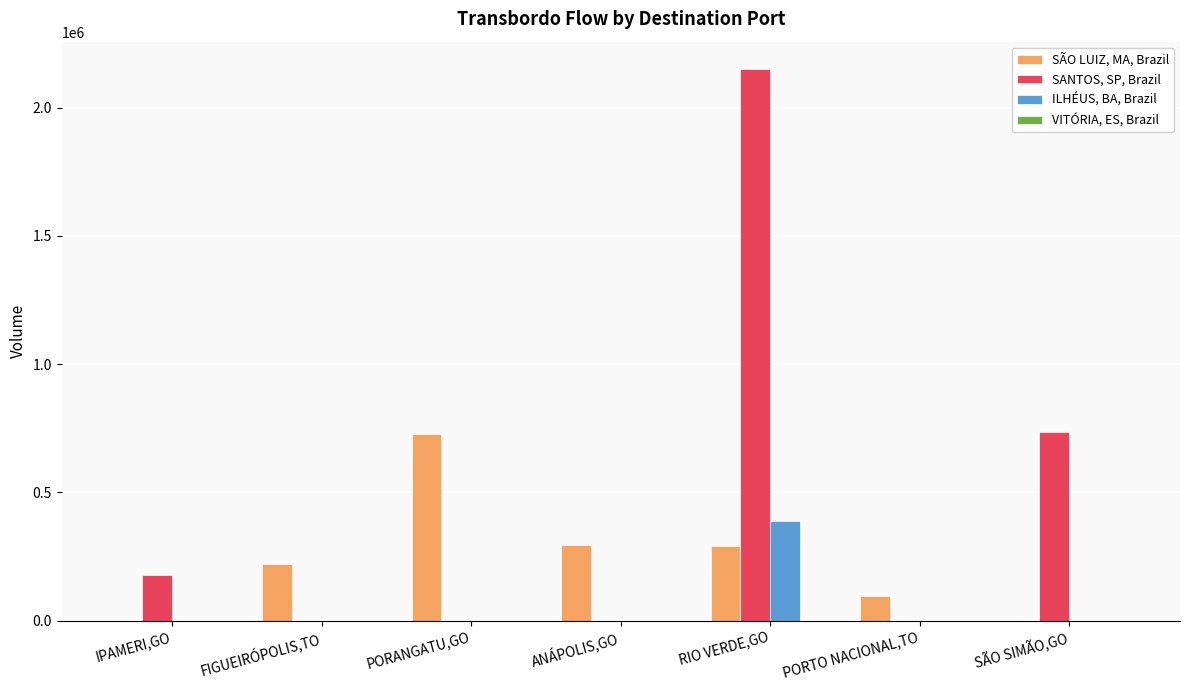

What is the maximum value shown in the chart?

2149828.3